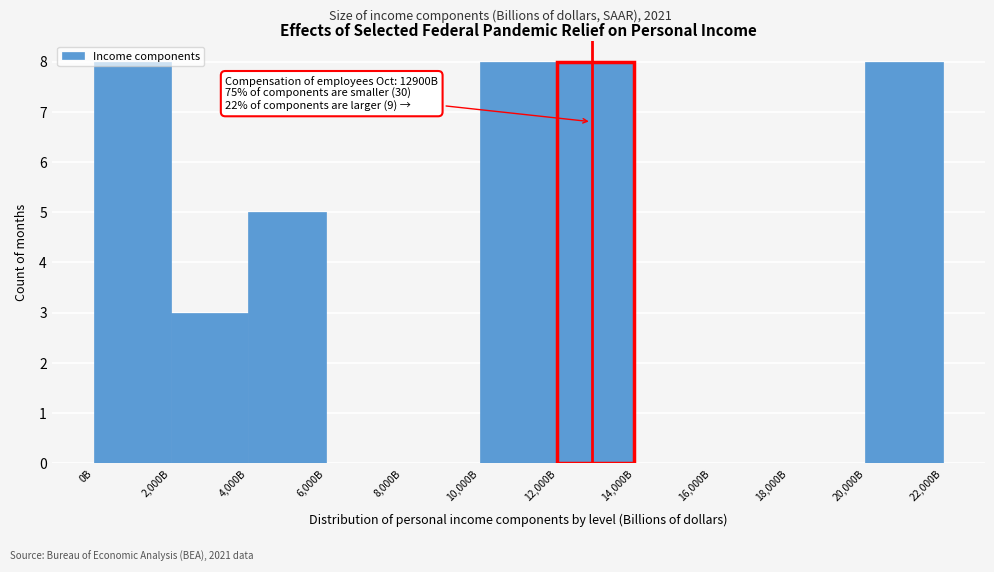

What is the sum of all values?

40